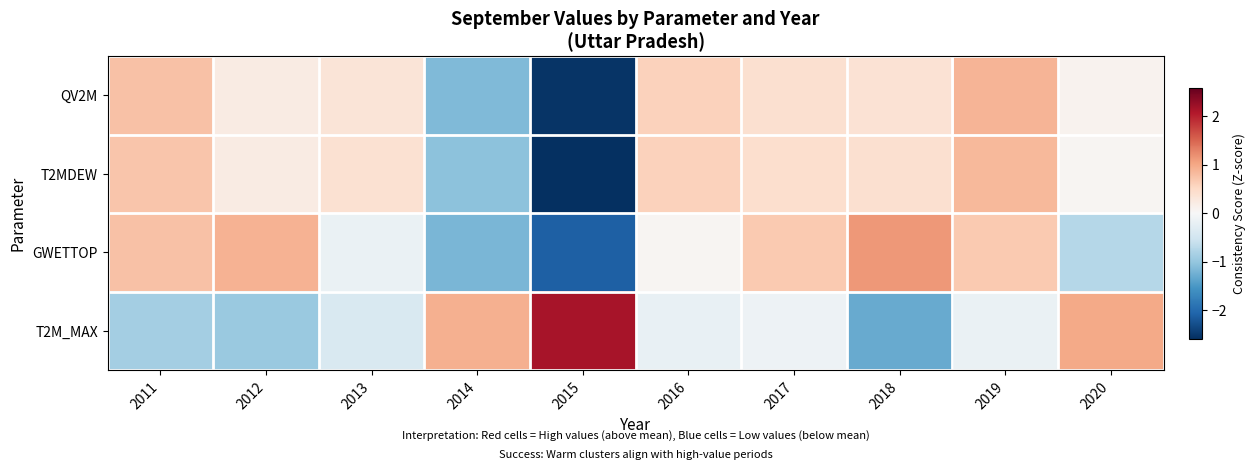

Reading left to right, transcribe all the data shown in this chart.

QV2M: 2011=0.8	2012=0.2	2013=0.3	2014=-1.1	2015=-2.5	2016=0.6	2017=0.4	2018=0.4	2019=0.9	2020=0.1
T2MDEW: 2011=0.7	2012=0.2	2013=0.4	2014=-1.1	2015=-2.6	2016=0.6	2017=0.4	2018=0.4	2019=0.8	2020=0.0
GWETTOP: 2011=0.8	2012=0.9	2013=-0.2	2014=-1.2	2015=-2.1	2016=0.0	2017=0.7	2018=1.1	2019=0.7	2020=-0.7
T2M_MAX: 2011=-0.9	2012=-1.0	2013=-0.4	2014=0.9	2015=2.1	2016=-0.2	2017=-0.1	2018=-1.3	2019=-0.2	2020=1.0